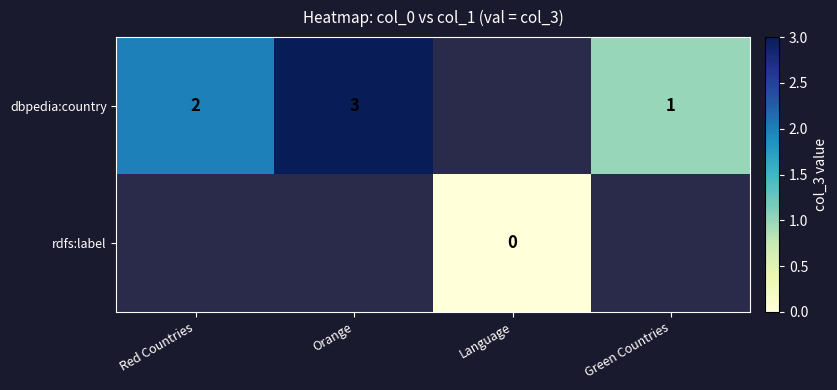

The value of dbpedia:country at Red Countries is 2. True or false?

True